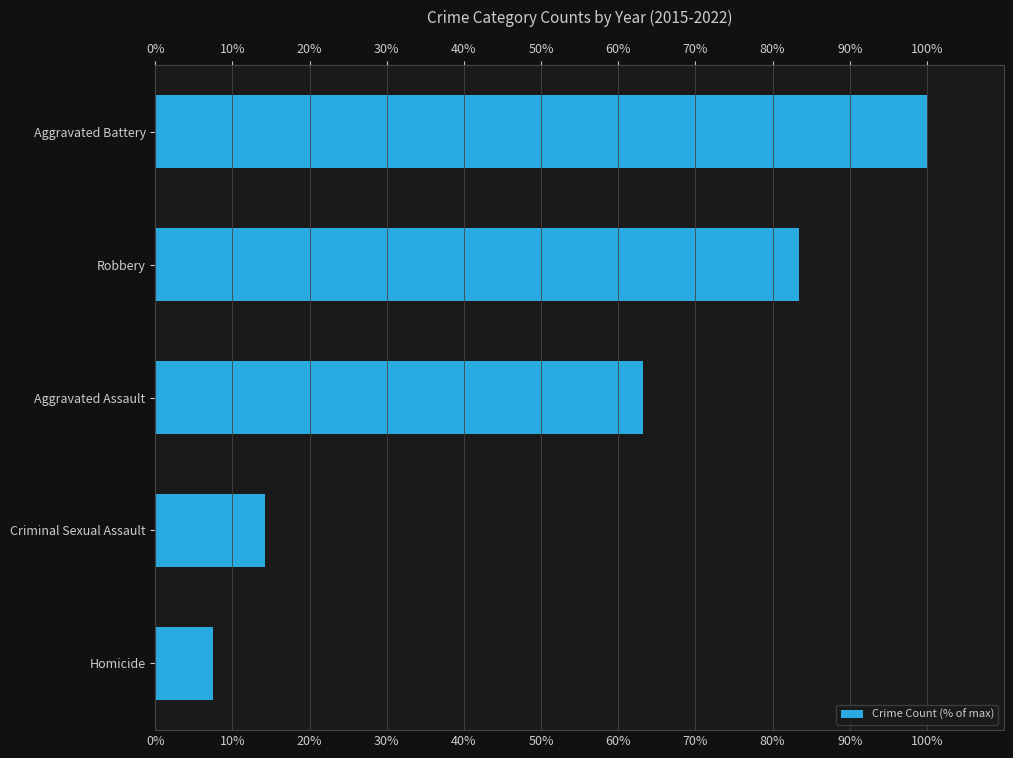

What is the value of the 1st bar from the left?

7.5